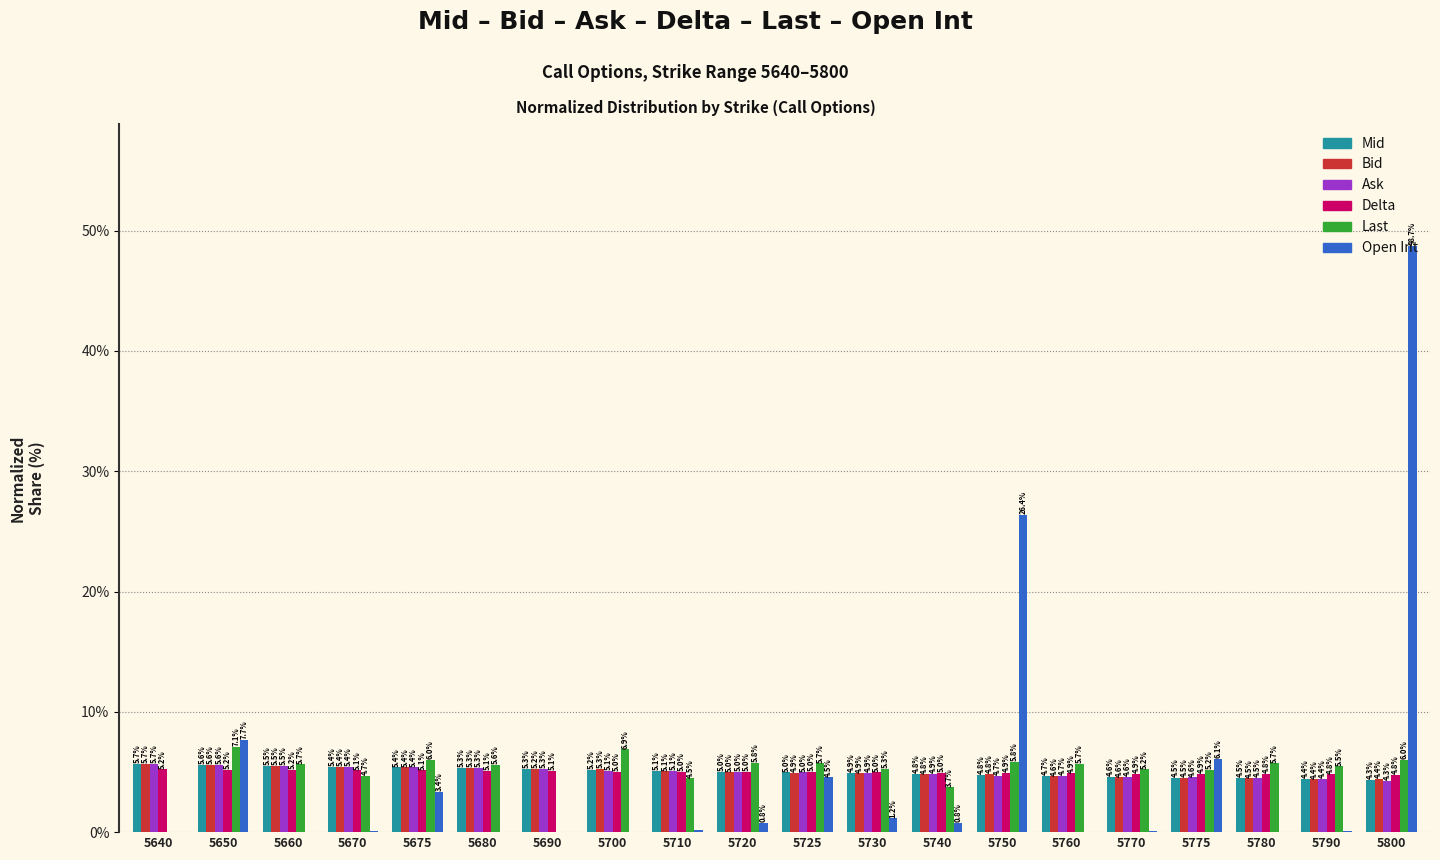

True or false: Bid has a value of 5.0 at 5720.

True